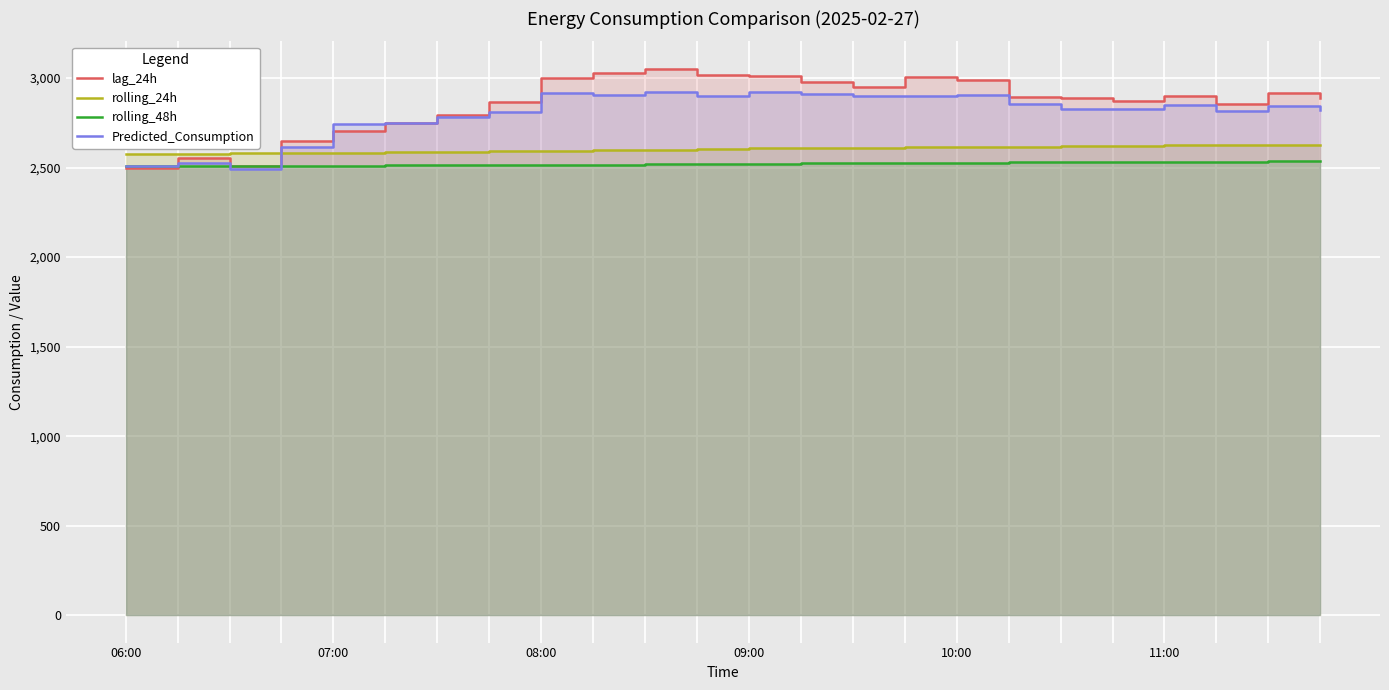

Rank the series by their maximum value, from lowest to highest.

rolling_48h, rolling_24h, Predicted_Consumption, lag_24h